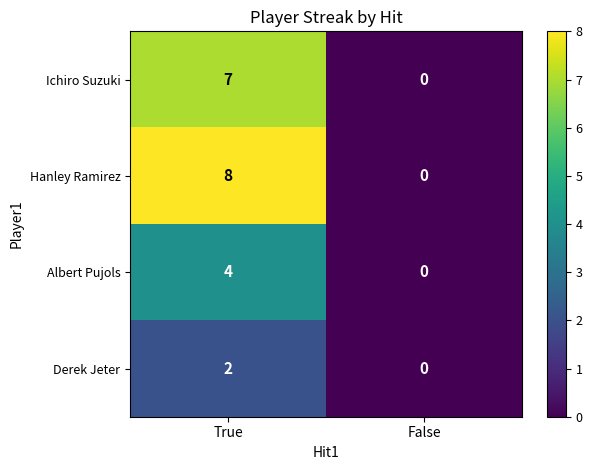

Where is Ichiro Suzuki nearest to the value 3?

False